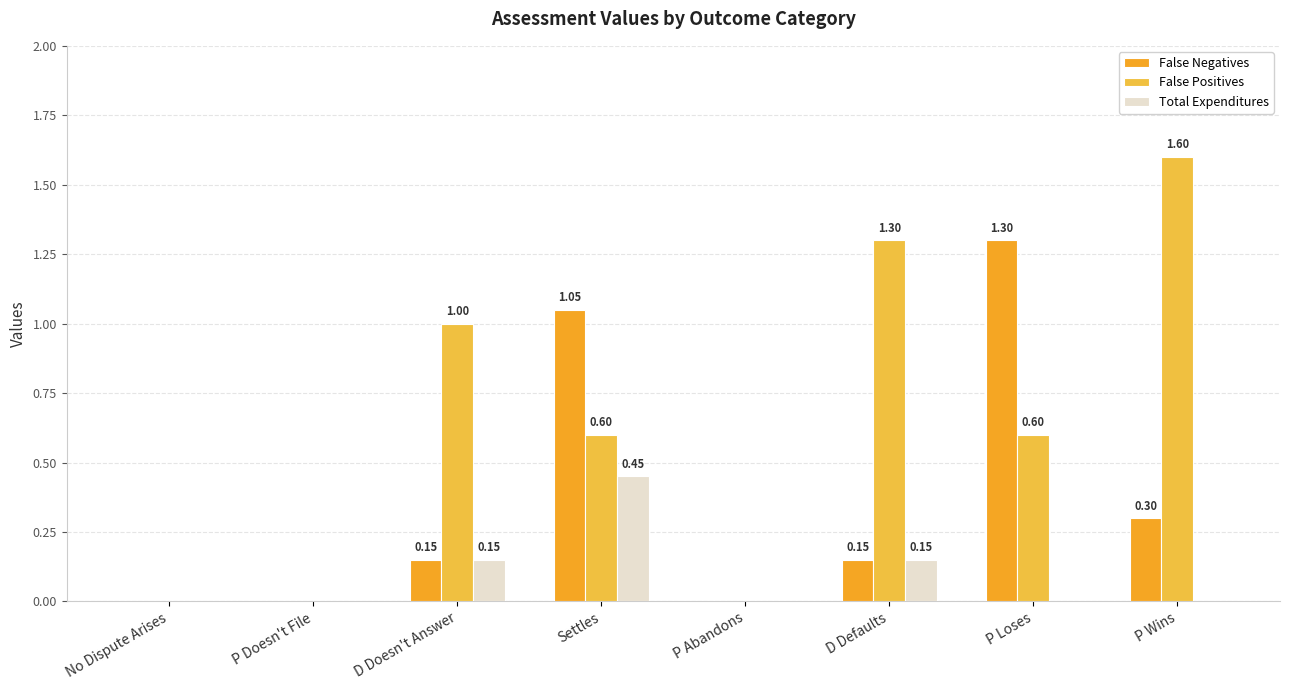

What are all the series names shown in the legend?

False Negatives, False Positives, Total Expenditures